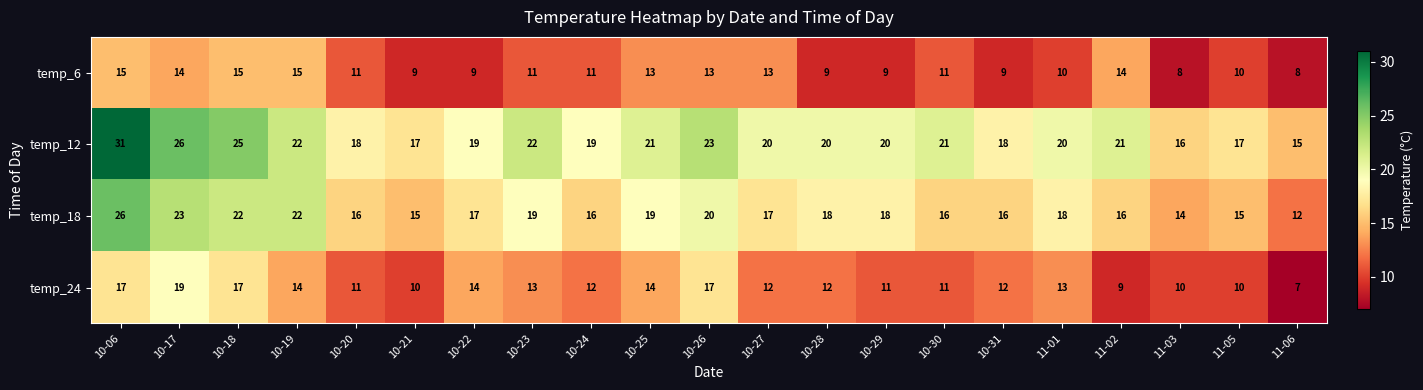

What value does the temp_24 series have at 10-17, to the nearest 10?

20